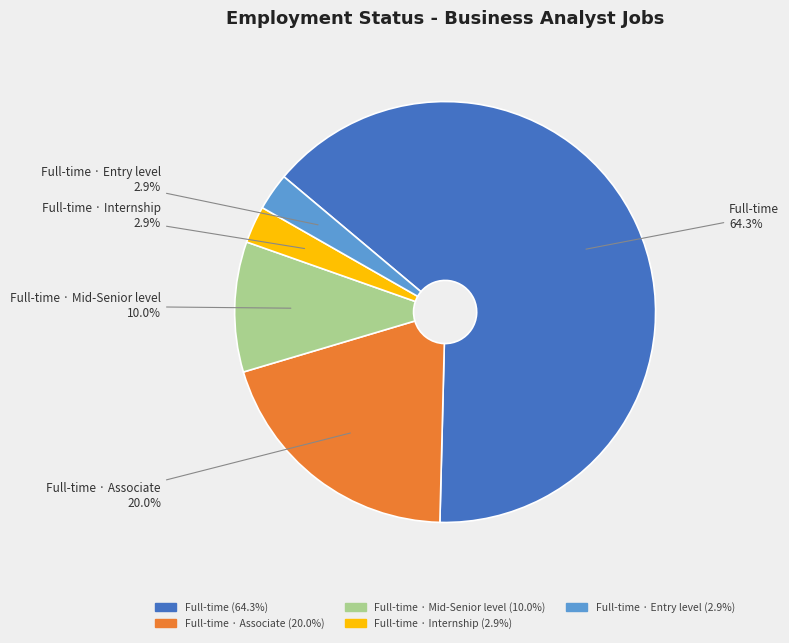

Is there a majority slice in this chart?

Yes